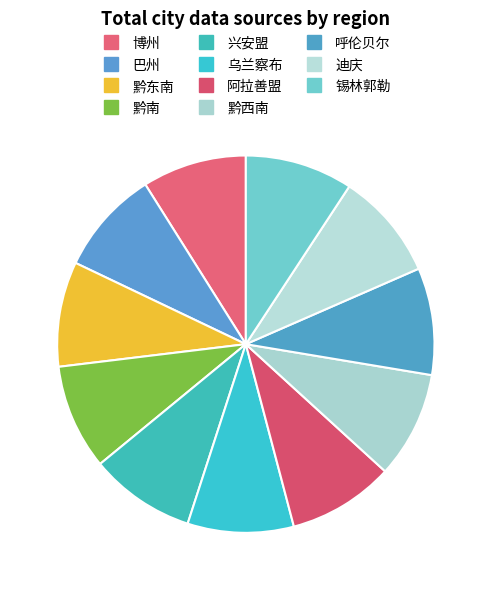

Count the number of slices in the pie.

11